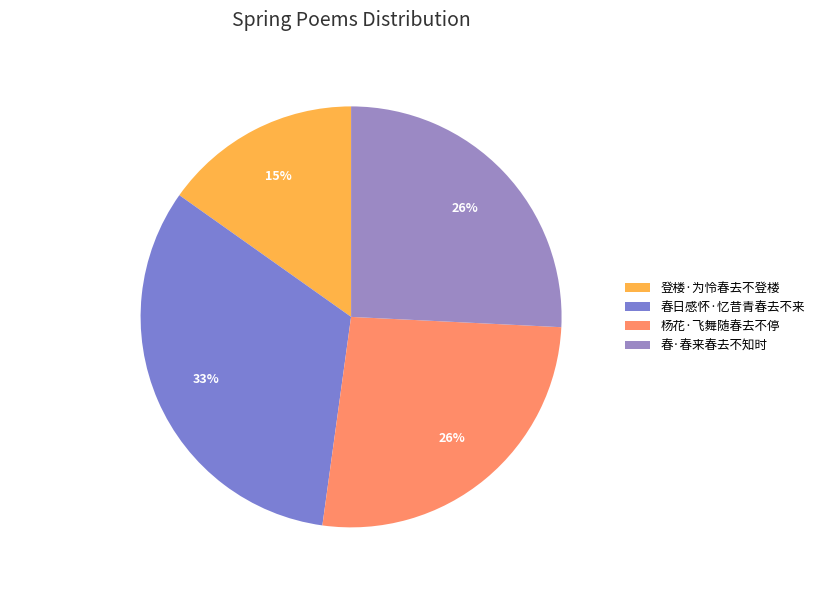

True or false: 杨花·飞舞随春去不停 accounts for 26% of the total.

True